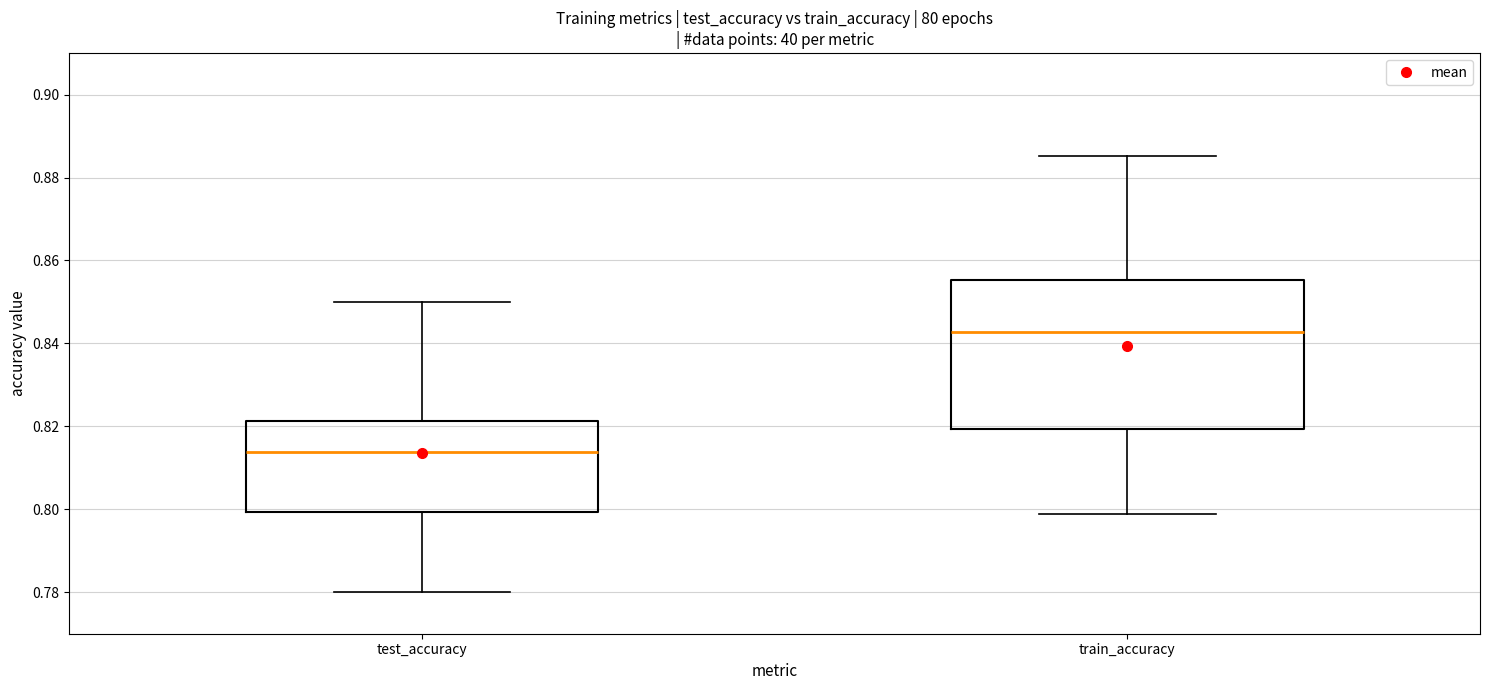

Comparing the boxes themselves (not the whiskers), which one is the tallest?

train_accuracy